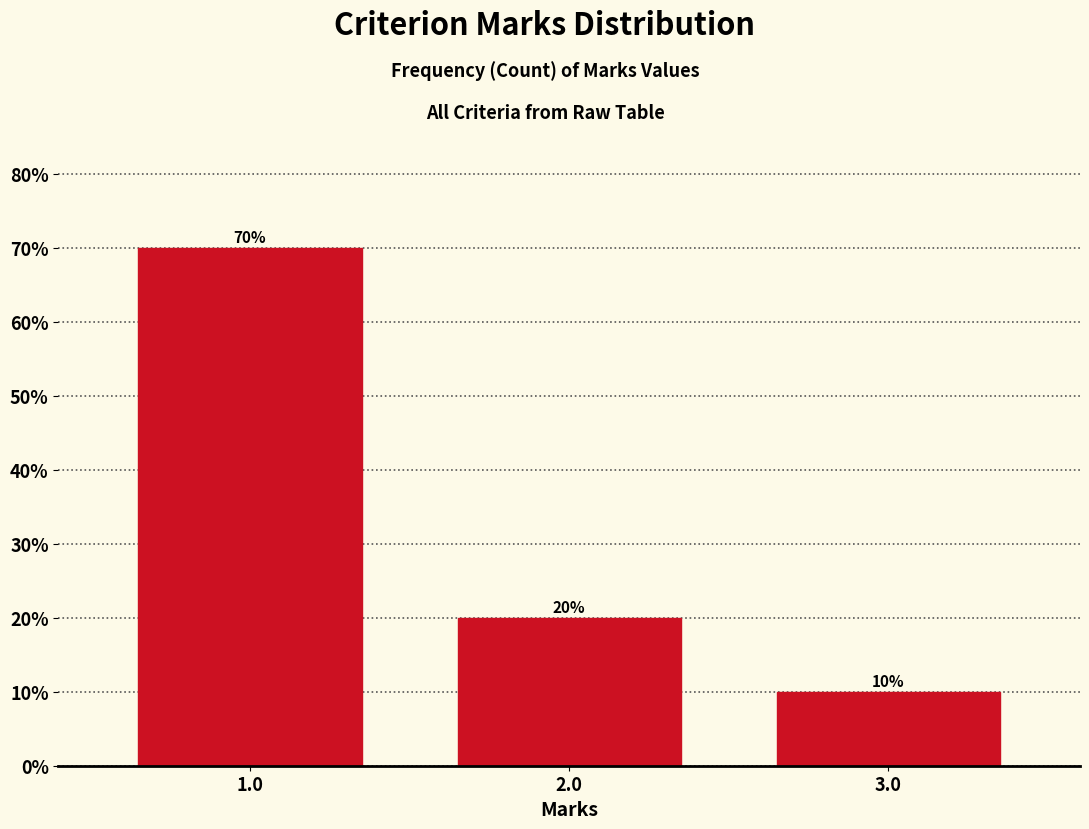

Reading left to right, transcribe all the data shown in this chart.

70	20	10